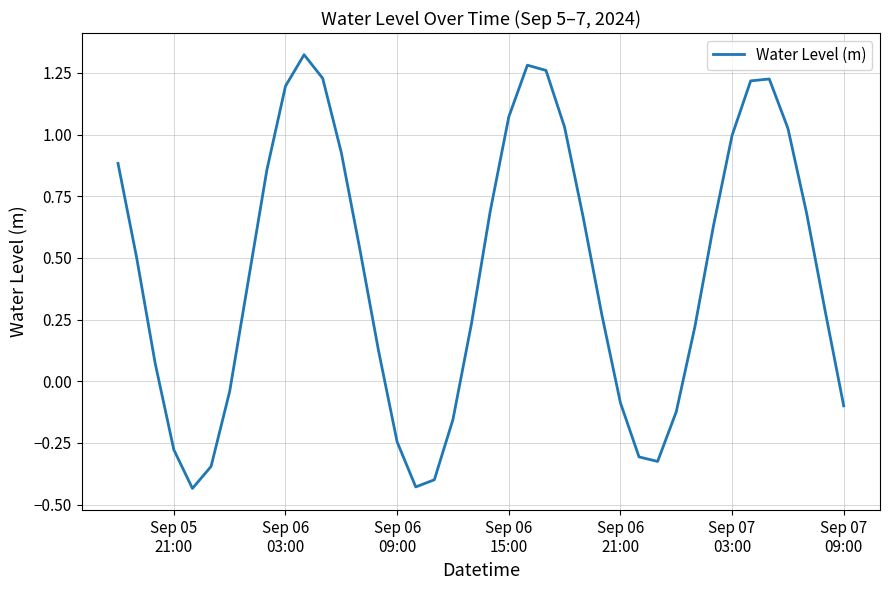

Reading left to right, what are all the values shown in this chart?

0.9	0.5	0.1	-0.3	-0.4	-0.3	-0.0	0.4	0.9	1.2	1.3	1.2	0.9	0.5	0.1	-0.2	-0.4	-0.4	-0.2	0.2	0.7	1.1	1.3	1.3	1.0	0.7	0.3	-0.1	-0.3	-0.3	-0.1	0.2	0.6	1.0	1.2	1.2	1.0	0.7	0.3	-0.1